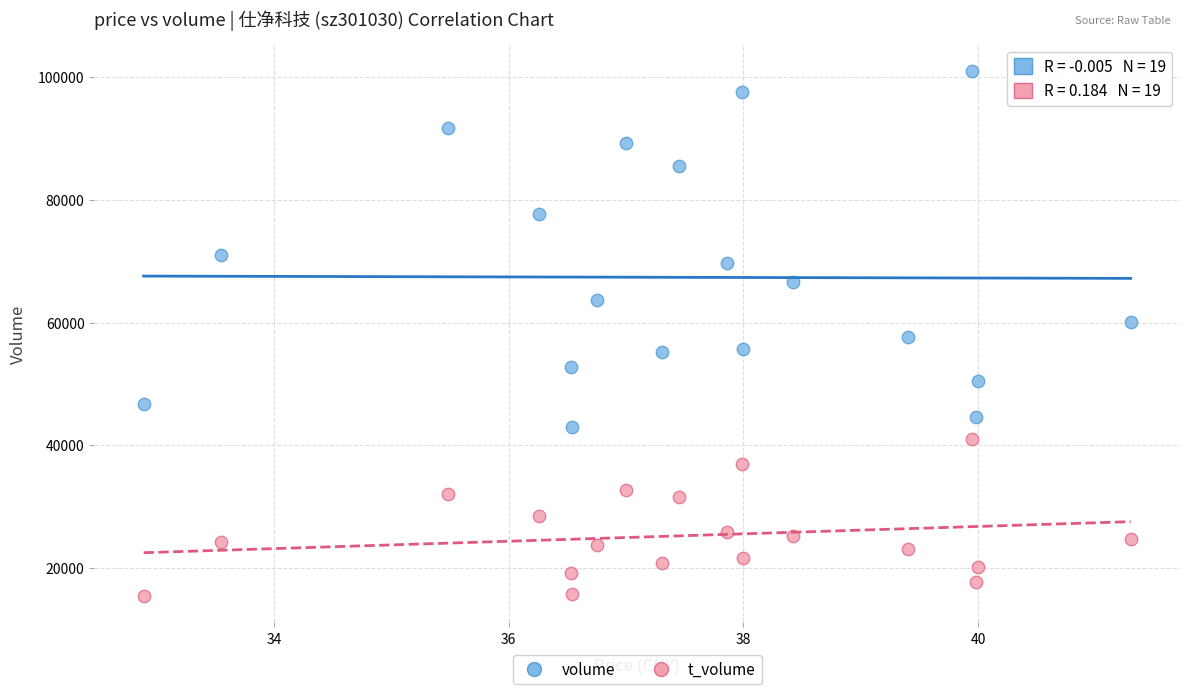

Across all data points, what is the range of Y values (max minus min)?

85680